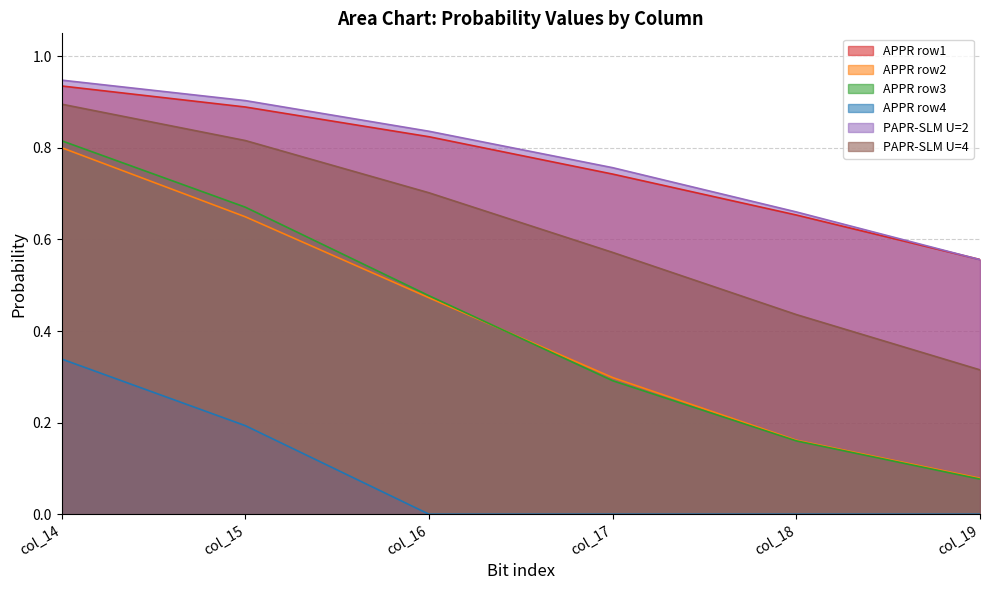

True or false: PAPR-SLM U=4 and PAPR-SLM U=2 cross at least once.

False